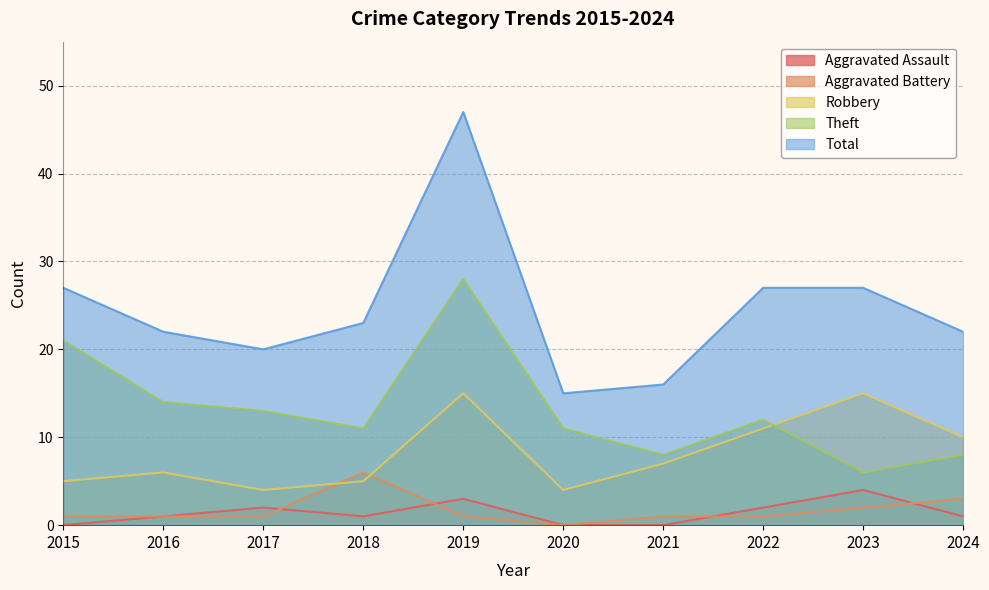

How many interior local valleys does the Theft series have?

3